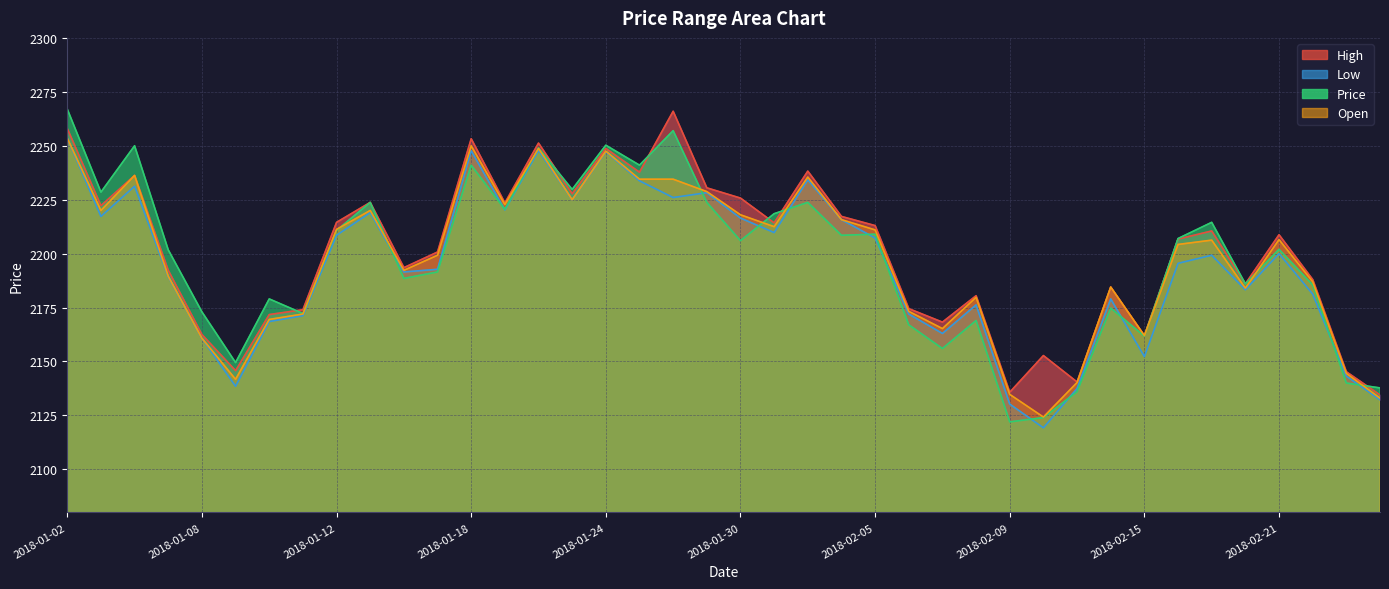

Where is the first local minimum for Open?

2018-01-03